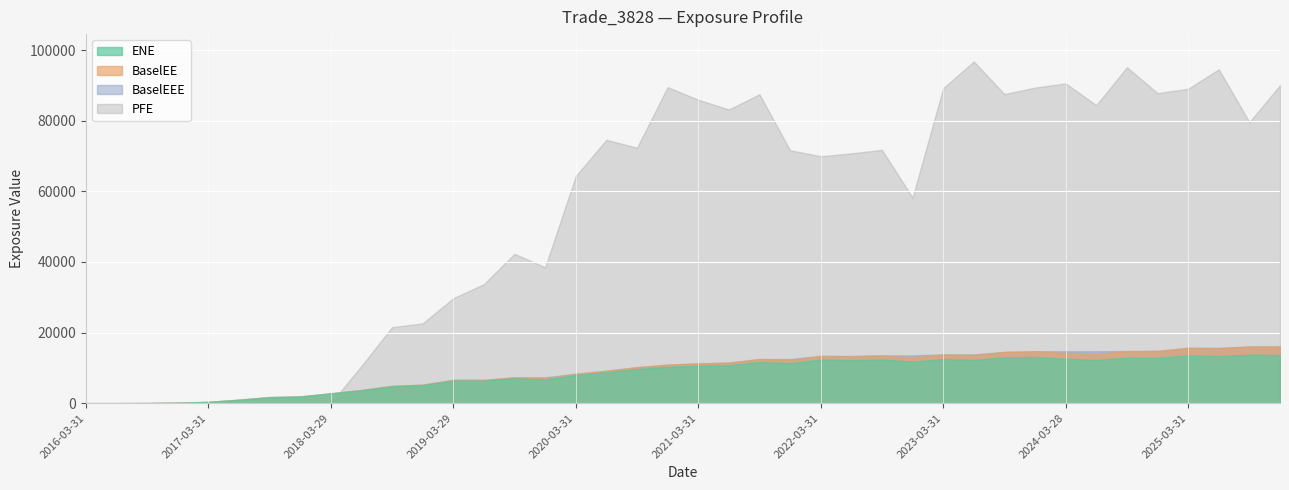

The value of PFE at 2016-12-30 is 49547.4. True or false?

False